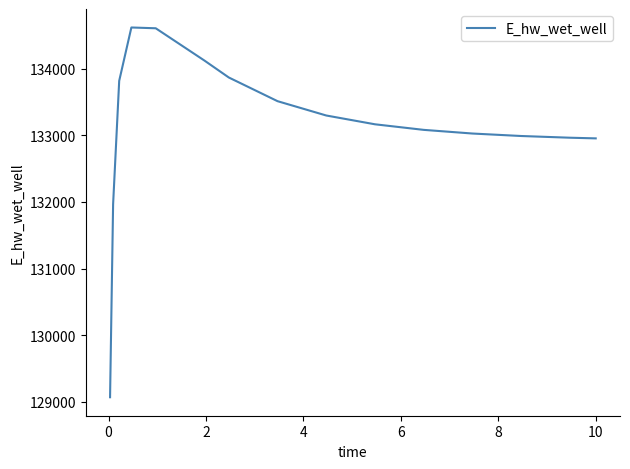

What is the smallest value displayed?

129067.2